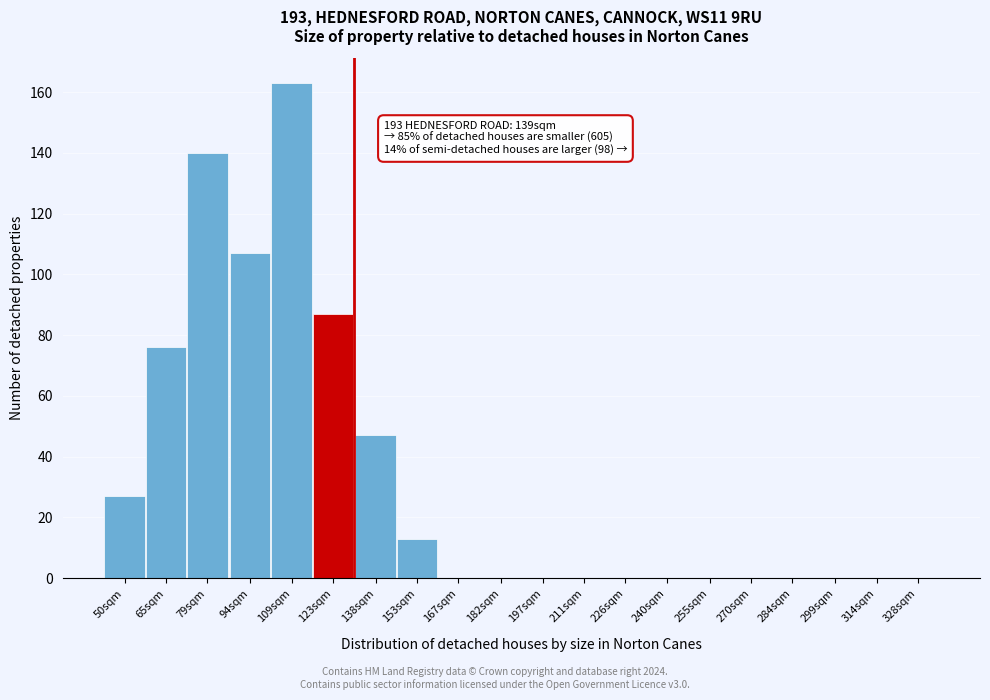

Reading left to right, extract all data points from this chart.

50sqm=27	65sqm=76	79sqm=140	94sqm=107	109sqm=163	123sqm=87	138sqm=47	153sqm=13	167sqm=0	182sqm=0	197sqm=0	211sqm=0	226sqm=0	240sqm=0	255sqm=0	270sqm=0	284sqm=0	299sqm=0	314sqm=0	328sqm=0